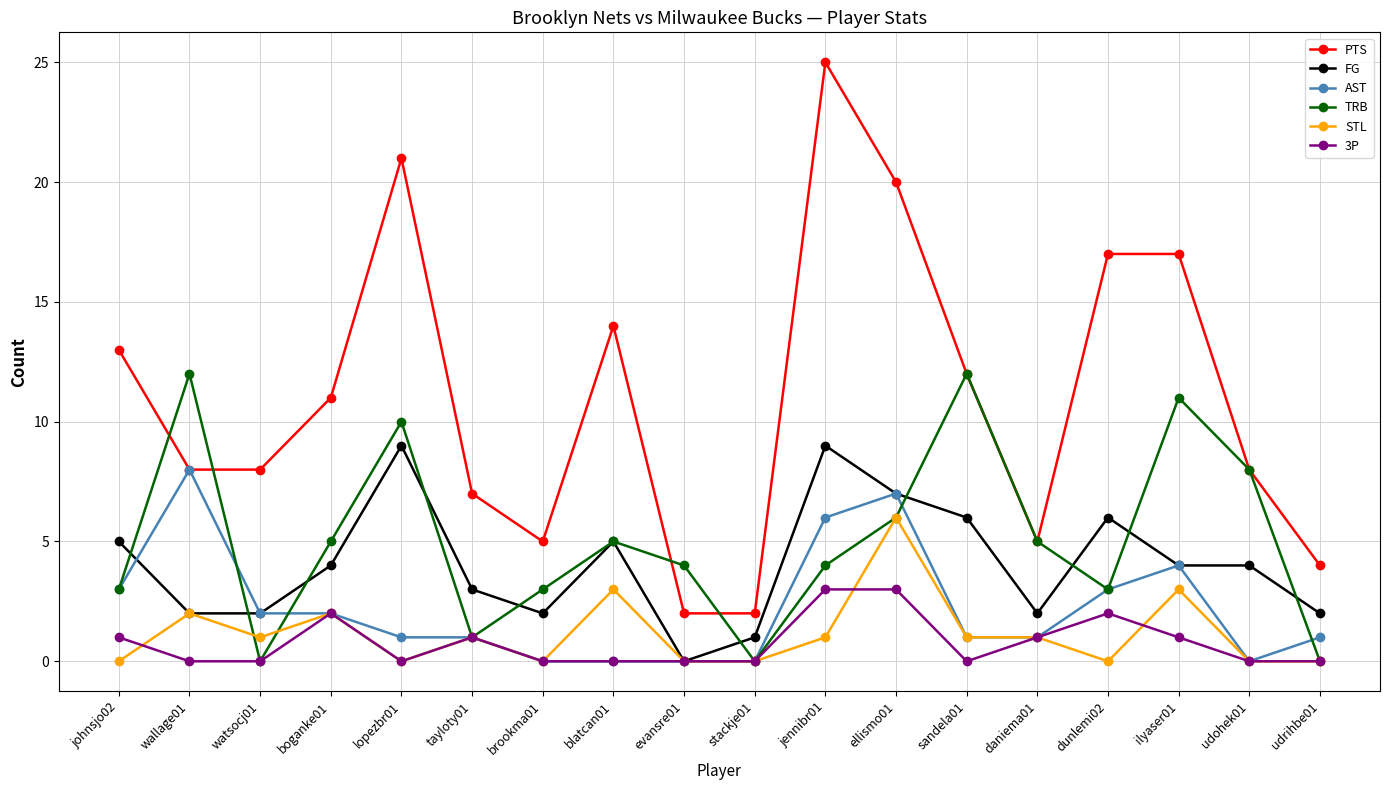

What is the sum of the FG values at wallage01 and sandela01?

8